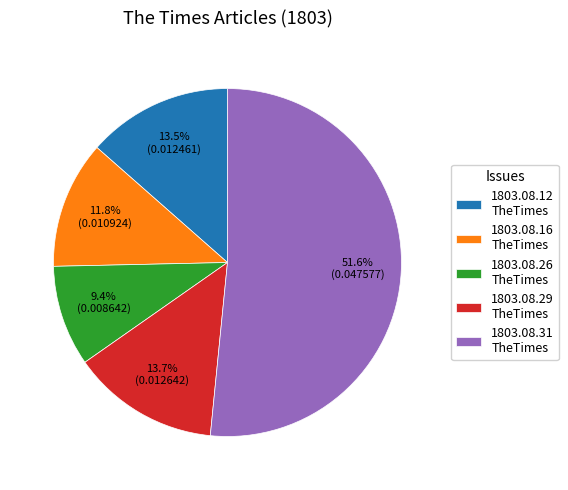

How much of the chart is everything except 1803.08.16 TheTimes?

88.2%